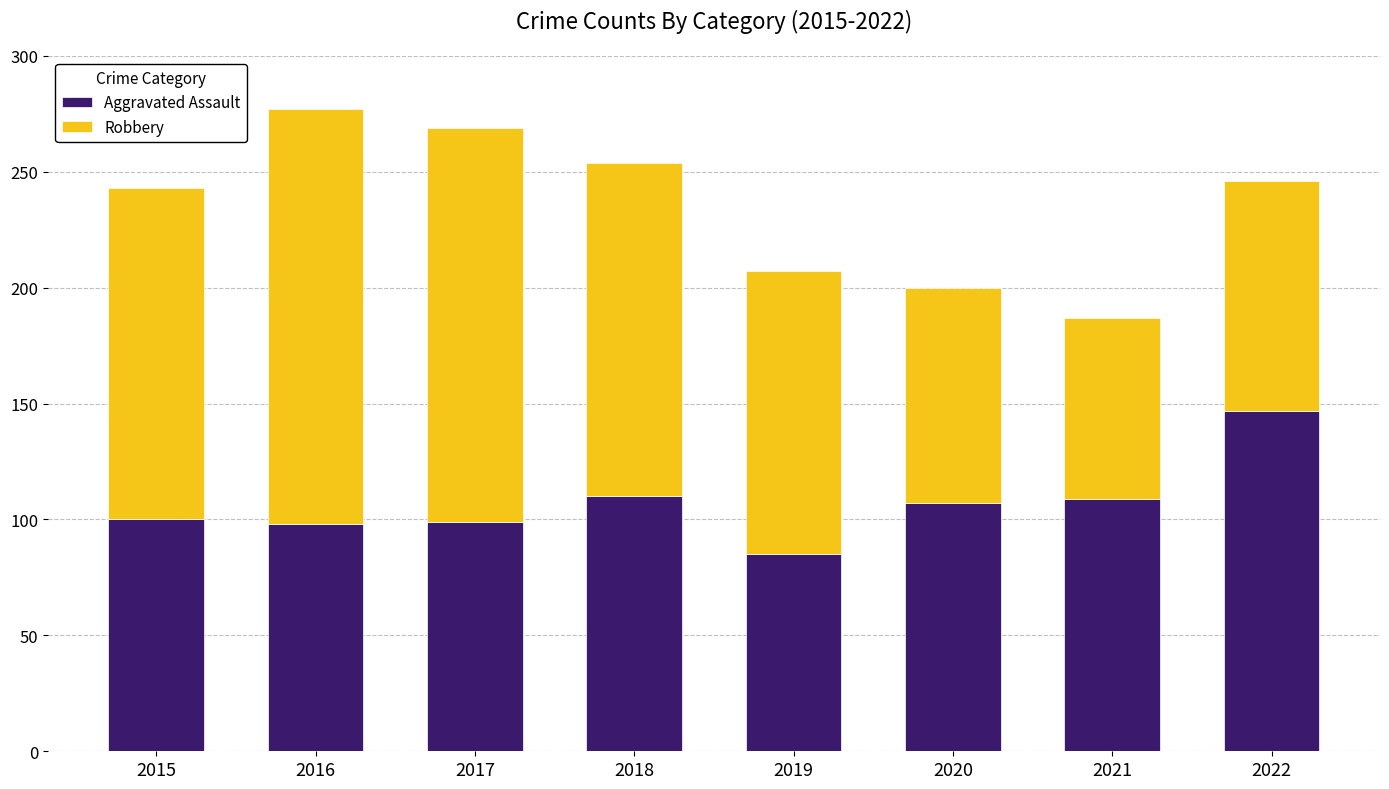

How many data points does each series have?

8